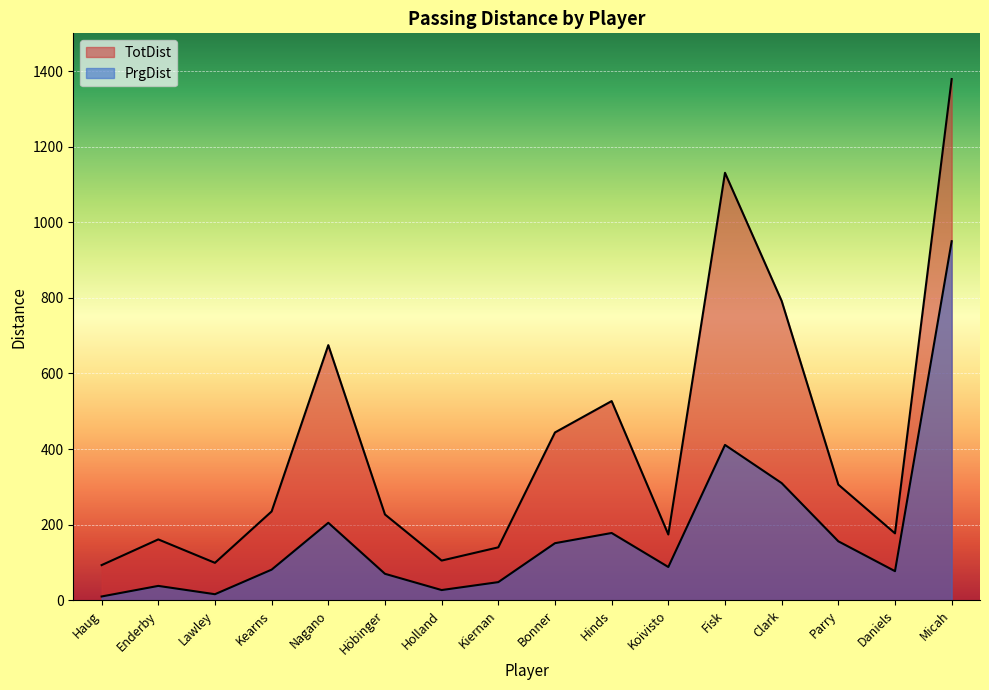

True or false: TotDist and PrgDist intersect in this chart.

False